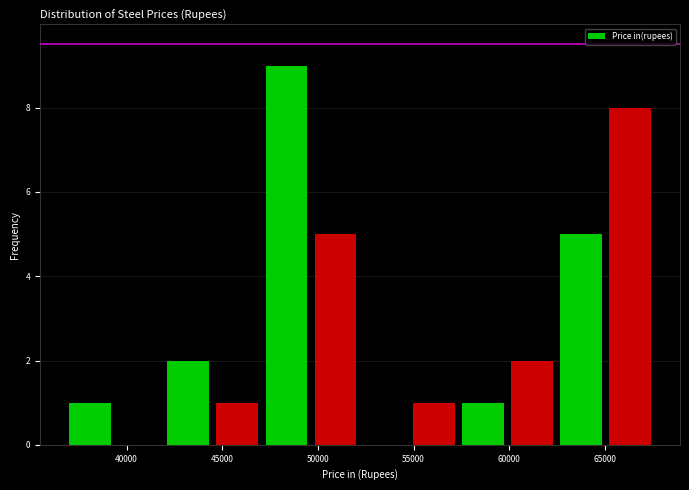

Reading left to right, list every bar in this chart as the range it spans on the x-axis followed by its height. Neither the bar edges nor the heights are printed on the chart, so give them approximately, as read against the axes.

37000 to 39500: 1
39500 to 42000: 0
42000 to 44500: 2
44500 to 47000: 1
47000 to 49500: 9
49500 to 52000: 5
52000 to 55000: 0
55000 to 57500: 1
57500 to 60000: 1
60000 to 62500: 2
62500 to 65000: 5
65000 to 67500: 8